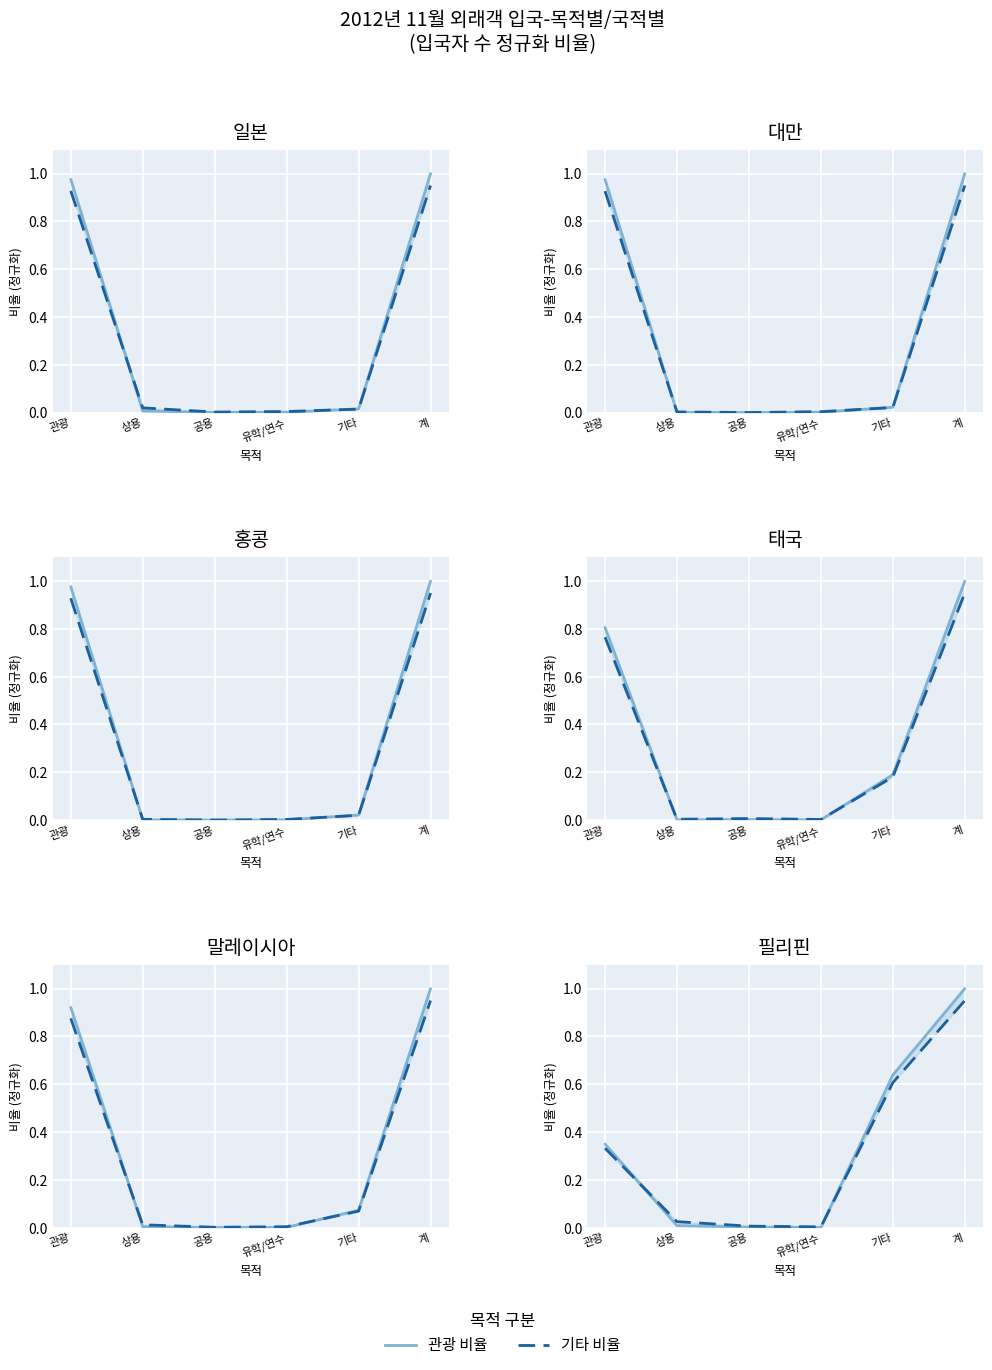

What is the spread (max minus min) of values at 계?

0.1